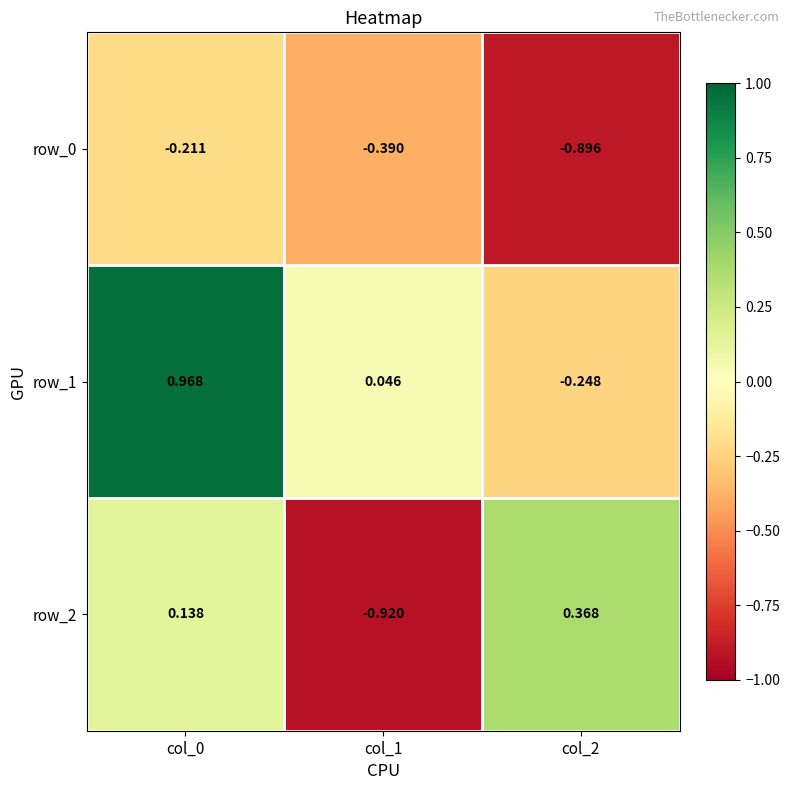

Which series has the widest spread of values?

row_2